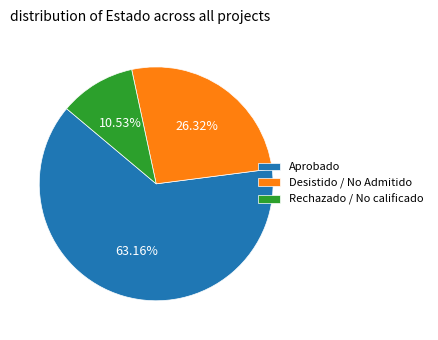

Is it true that Aprobado is 49% of the pie?

False